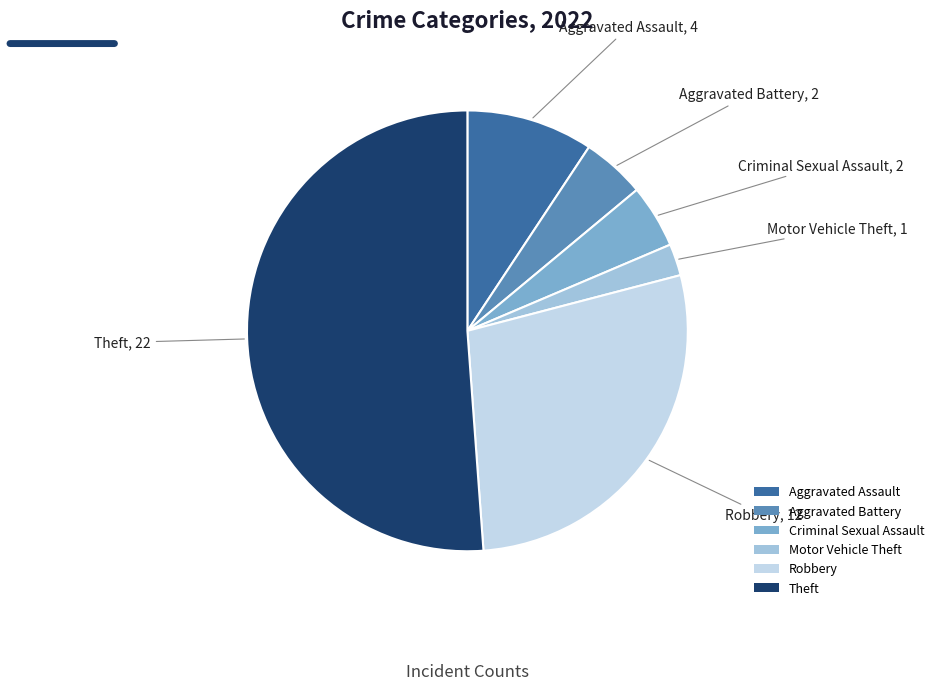

Between Theft and Criminal Sexual Assault, which is larger?

Theft